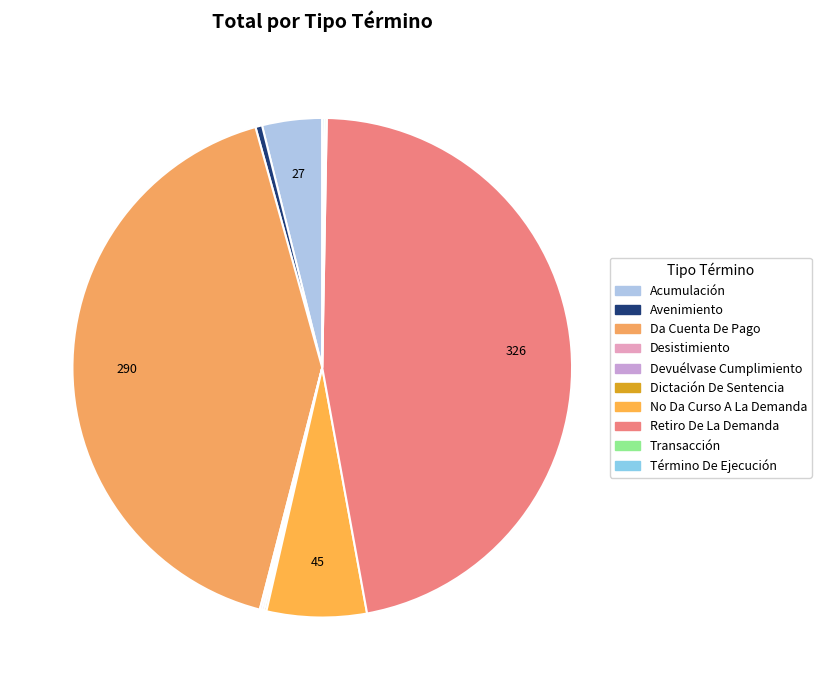

Between Desistimiento and Dictación De Sentencia, which is larger?

Desistimiento